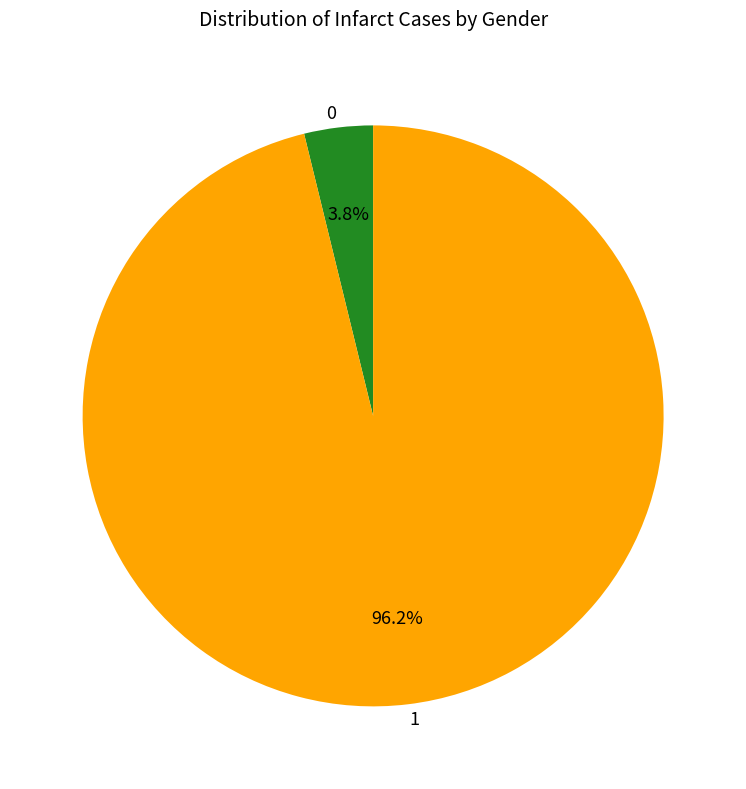

Combined, what portion of the pie is 0 and 1?

100.0%